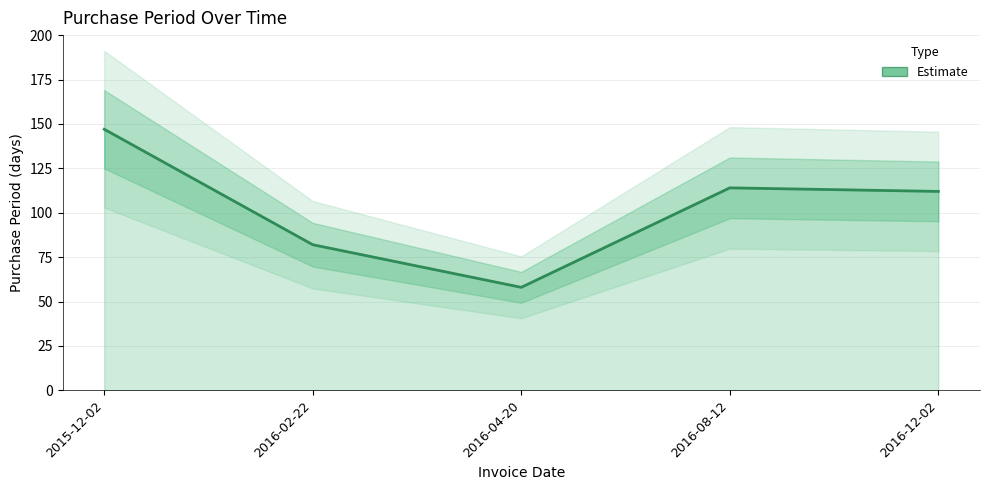

List the labels in order of value, smallest first.

2016-04-20, 2016-02-22, 2016-12-02, 2016-08-12, 2015-12-02